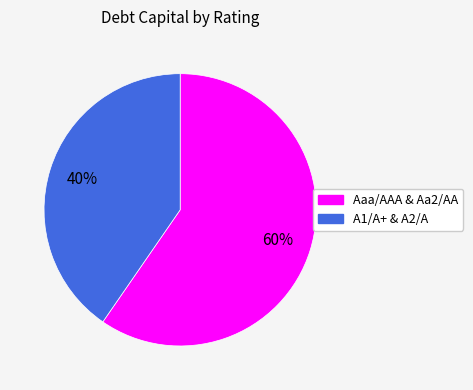

To the nearest percent, what is the average slice percentage?

50%